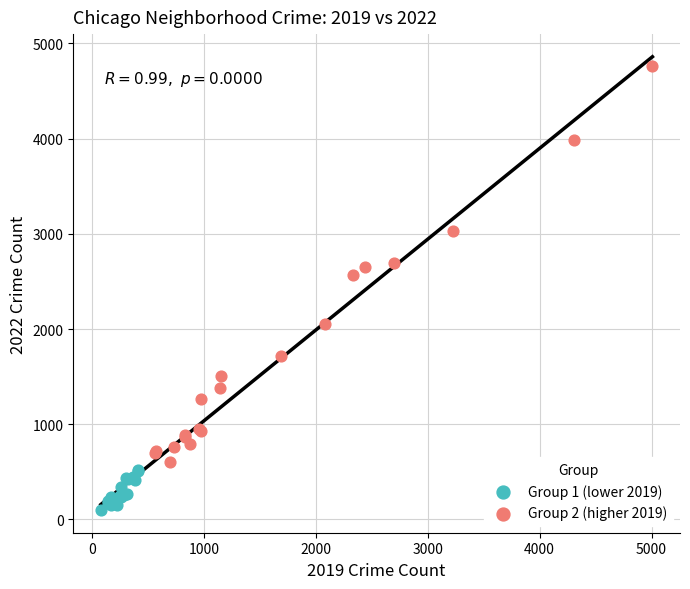

Which series contains the highest Y value?

Group 2 (higher 2019)